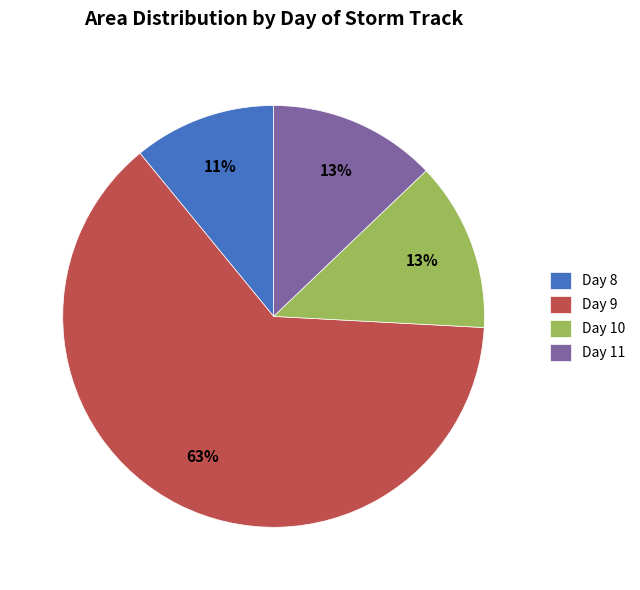

Is there a majority slice in this chart?

Yes